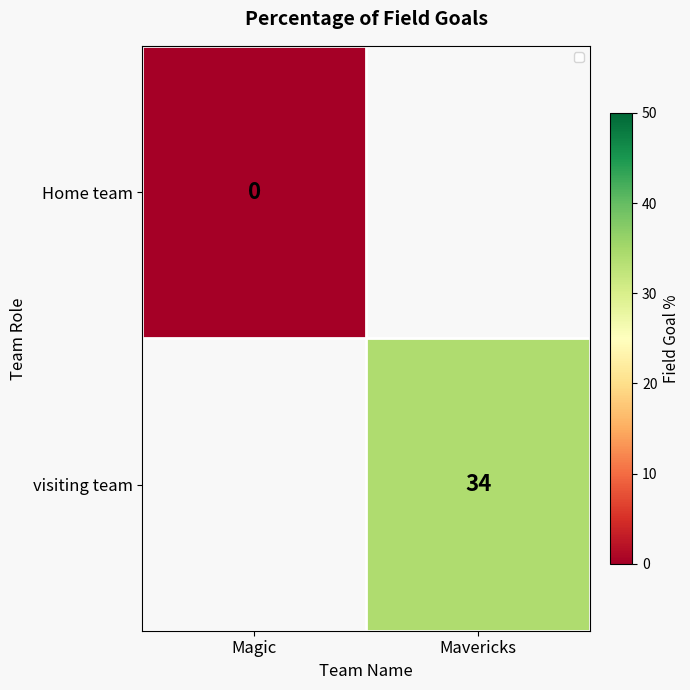

Is the value of Home team at Magic greater than the value of visiting team at Mavericks?

No